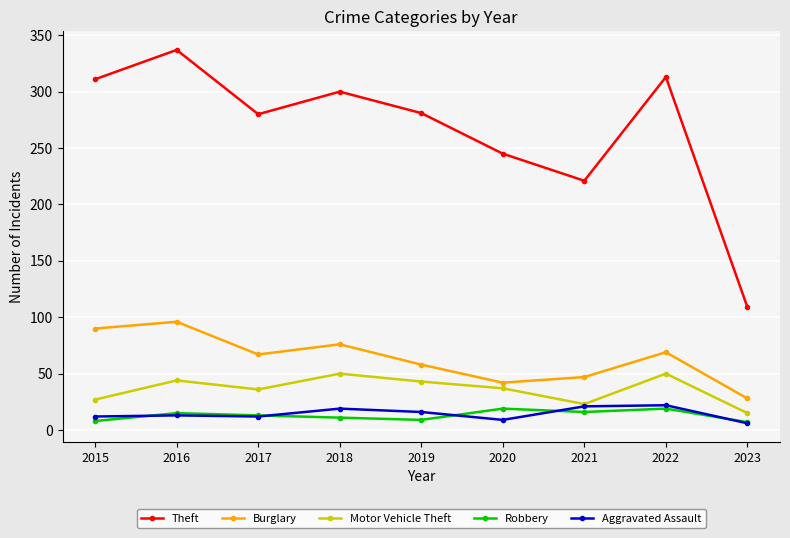

True or false: Motor Vehicle Theft and Robbery intersect in this chart.

False